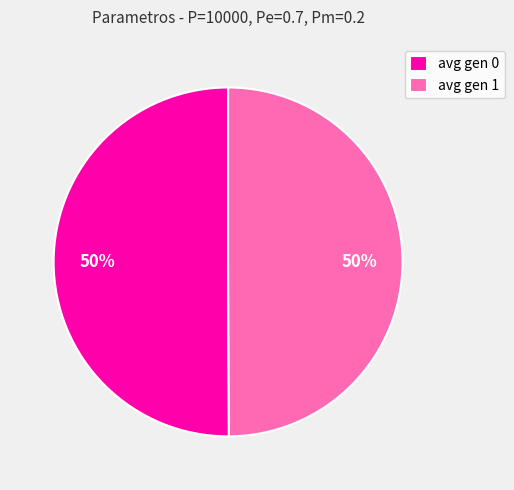

Is it true that avg gen 0 is 50% of the pie?

True